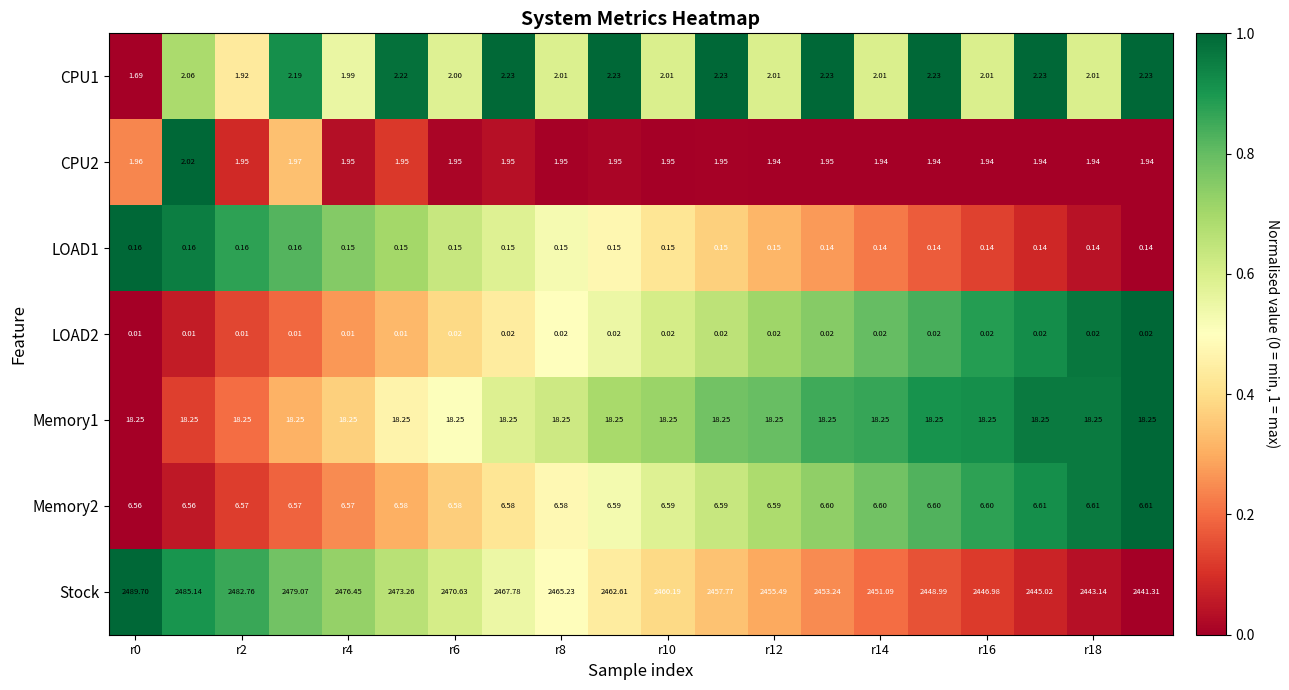

Which series has the largest total across all categories?

Stock